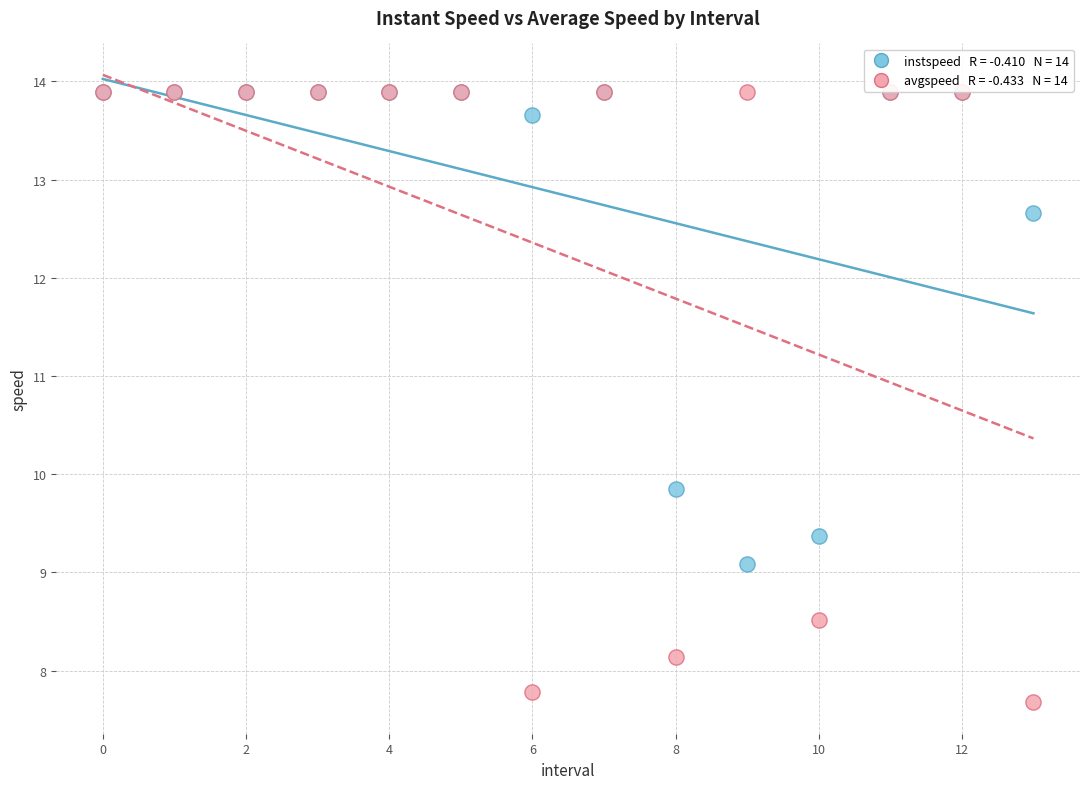

Across all series, what Y value is closest to 10?

9.9